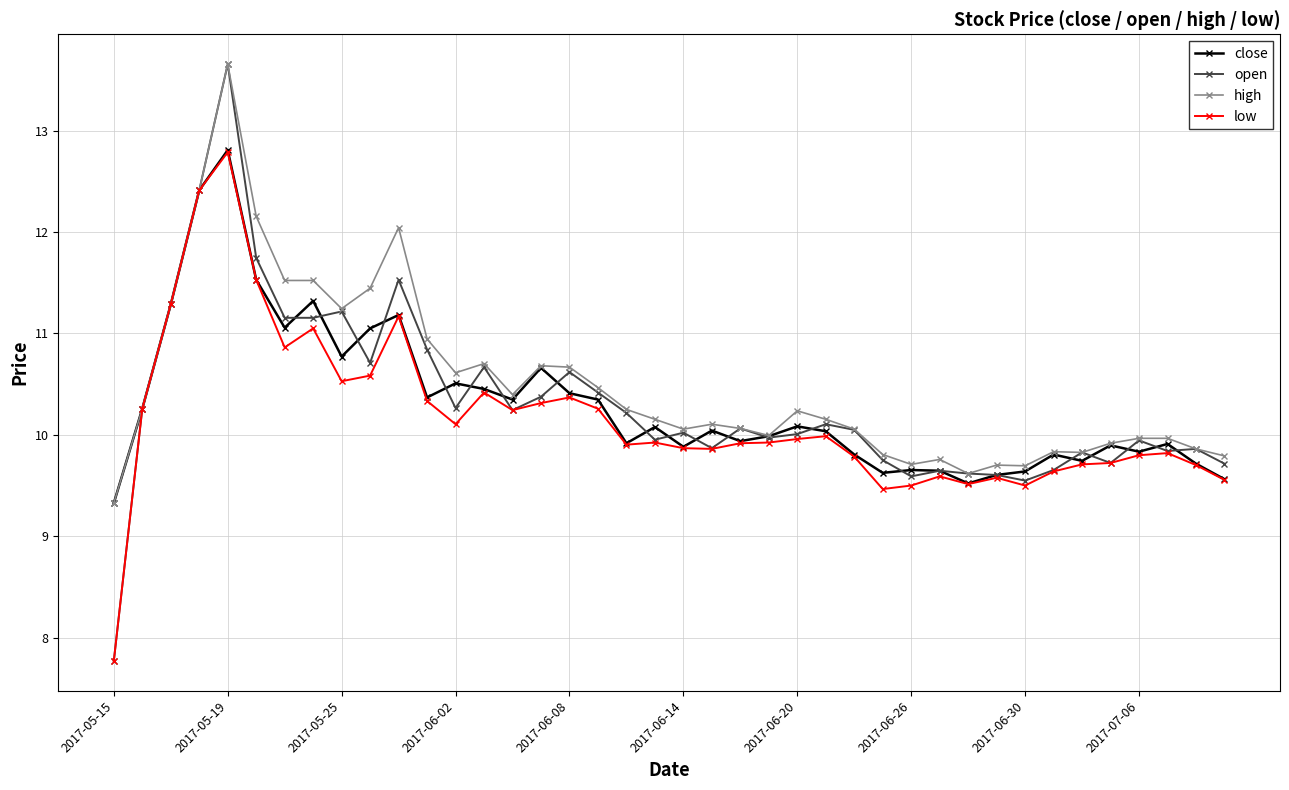

What are all the series names shown in the legend?

close, open, high, low